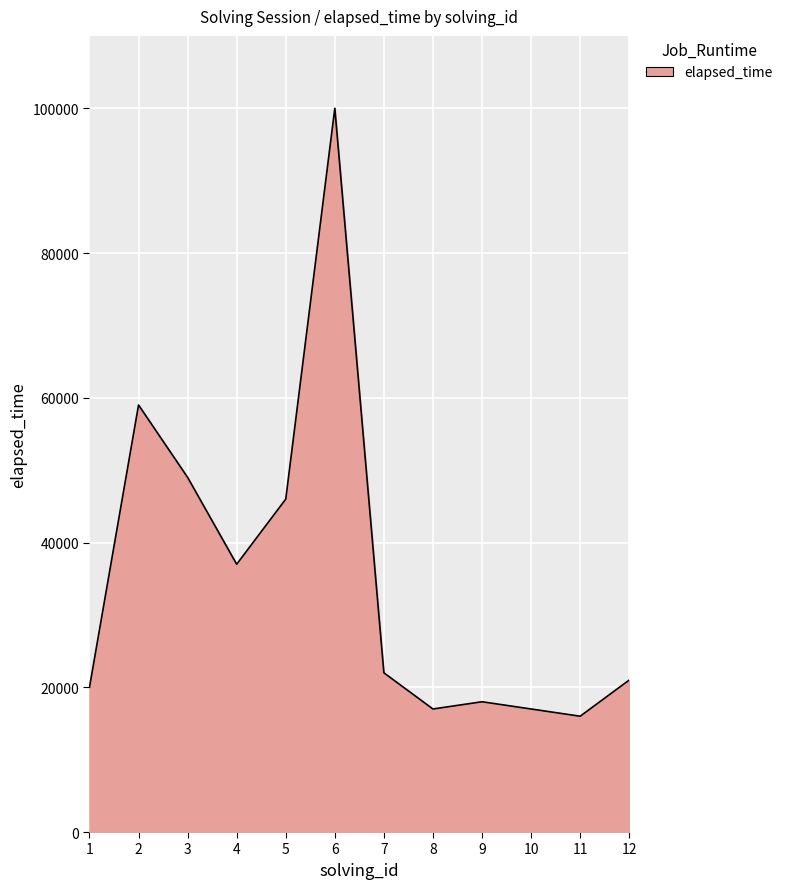

Reading left to right, list all the values displayed in this chart.

1=20000	2=59000	3=49000	4=37000	5=46000	6=100000	7=22000	8=17000	9=18000	10=17000	11=16000	12=21000